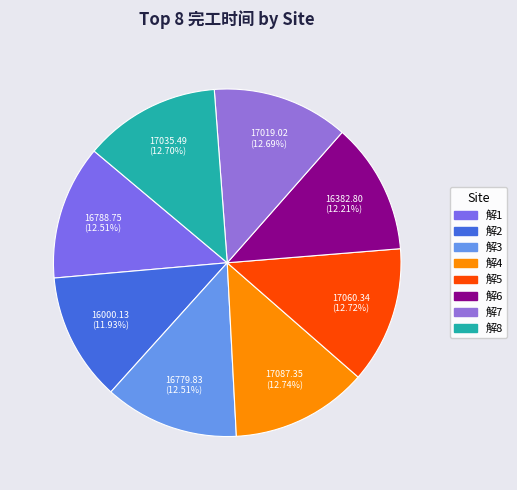

How many slices are in this pie chart?

8